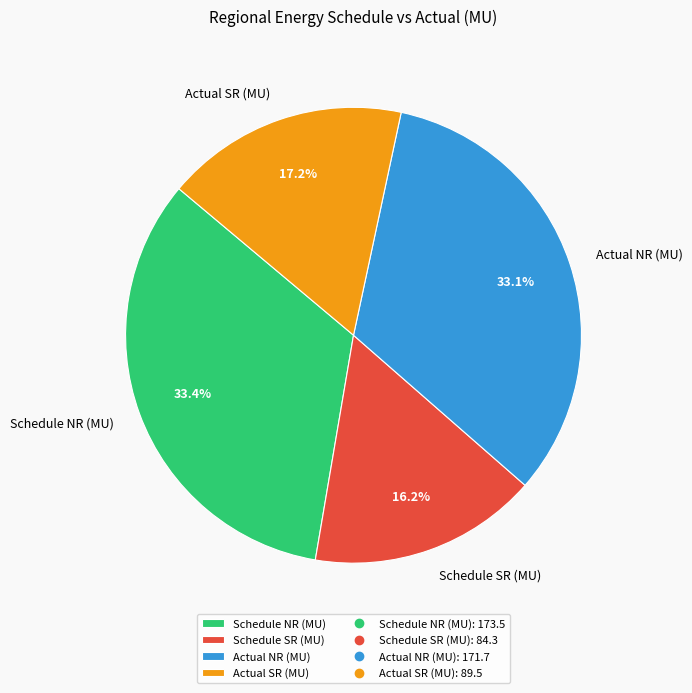

What percentage is NOT represented by Schedule SR (MU)?

83.8%